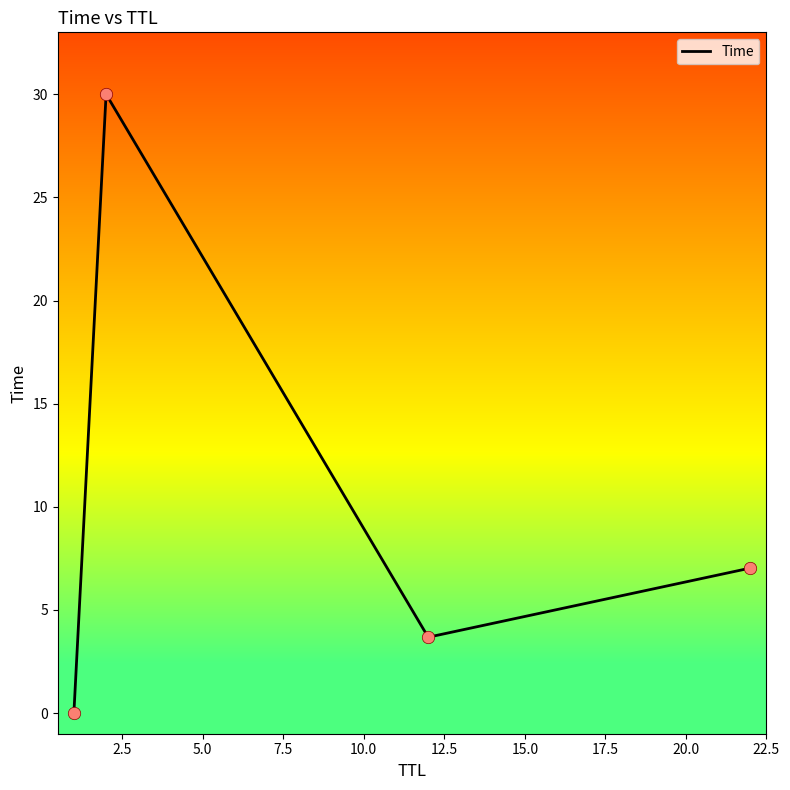

How many interior local valleys (lower than both neighbors) does the data have?

1